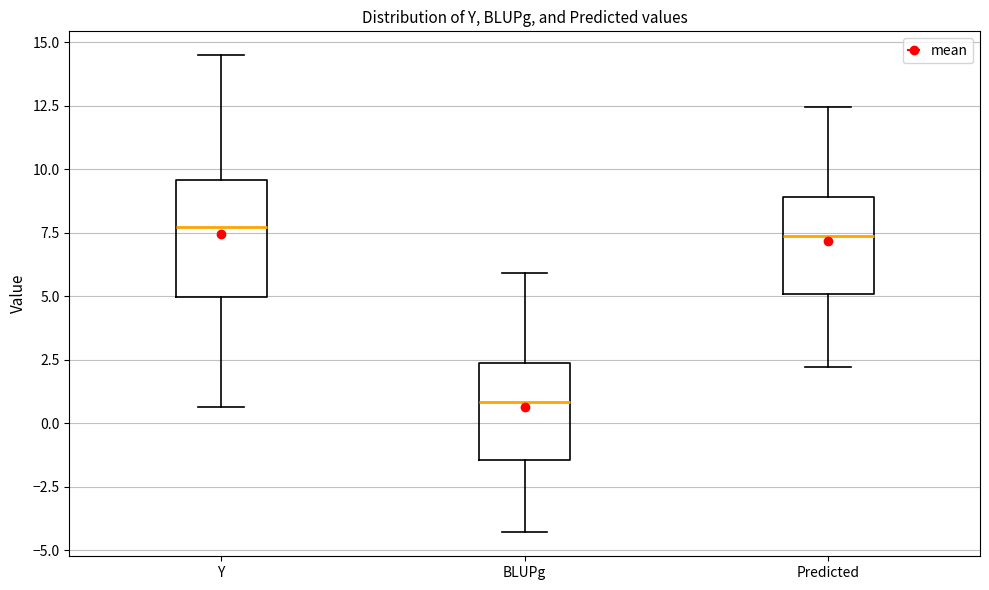

Reading left to right, transcribe this box plot: for each box, give where its median line is, the range the box spans, and where its two whiskers end, as read against the y-axis. The values are not printed on the chart, so give them approximately, as read against the axis.

Y: median 7.5, box 5.0 to 9.5, whiskers 0.5 to 14.5
BLUPg: median 1.0, box -1.5 to 2.5, whiskers -4.5 to 6.0
Predicted: median 7.5, box 5.0 to 9.0, whiskers 2.0 to 12.5